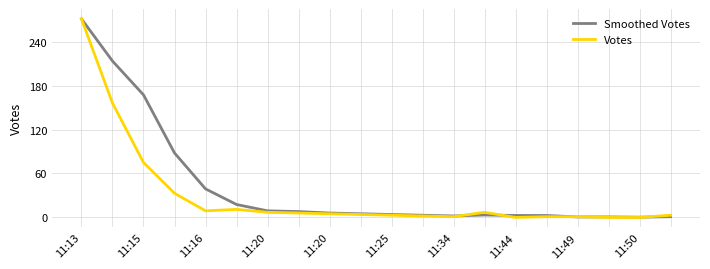

List the series in order of their overall mean, highest first.

Smoothed Votes, Votes